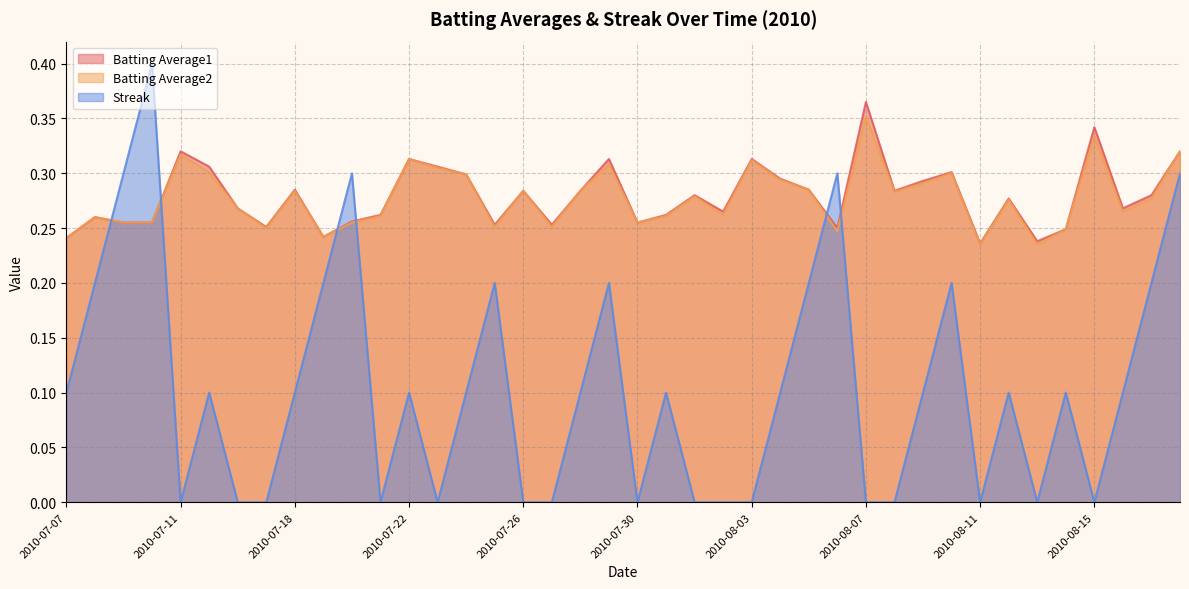

Reading left to right, list all the values displayed in this chart.

Batting Average1: 0.2	0.3	0.3	0.3	0.3	0.3	0.3	0.3	0.3	0.2	0.3	0.3	0.3	0.3	0.3	0.3	0.3	0.3	0.3	0.3	0.3	0.3	0.3	0.3	0.3	0.3	0.3	0.2	0.4	0.3	0.3	0.3	0.2	0.3	0.2	0.2	0.3	0.3	0.3	0.3
Batting Average2: 0.2	0.3	0.3	0.3	0.3	0.3	0.3	0.2	0.3	0.2	0.3	0.3	0.3	0.3	0.3	0.3	0.3	0.3	0.3	0.3	0.3	0.3	0.3	0.3	0.3	0.3	0.3	0.2	0.4	0.3	0.3	0.3	0.2	0.3	0.2	0.2	0.3	0.3	0.3	0.3
Streak: 0.1	0.2	0.3	0.4	0.0	0.1	0.0	0.0	0.1	0.2	0.3	0.0	0.1	0.0	0.1	0.2	0.0	0.0	0.1	0.2	0.0	0.1	0.0	0.0	0.0	0.1	0.2	0.3	0.0	0.0	0.1	0.2	0.0	0.1	0.0	0.1	0.0	0.1	0.2	0.3